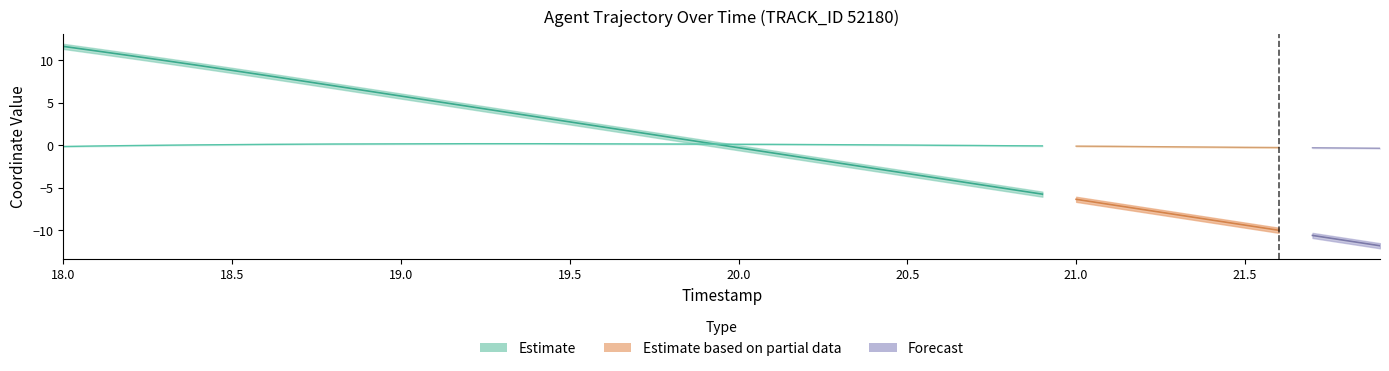

Does the chart have visible grid lines?

No